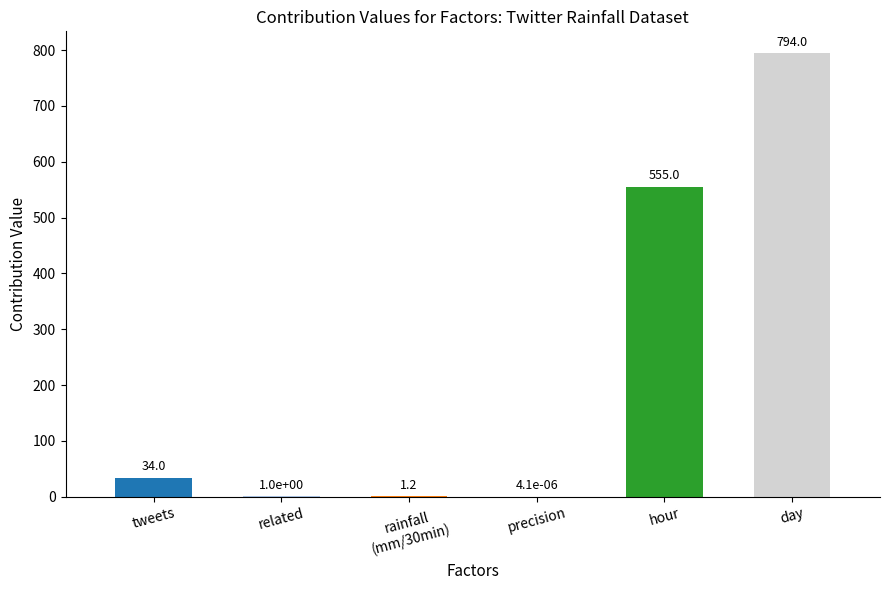

Are the bars horizontal?

No